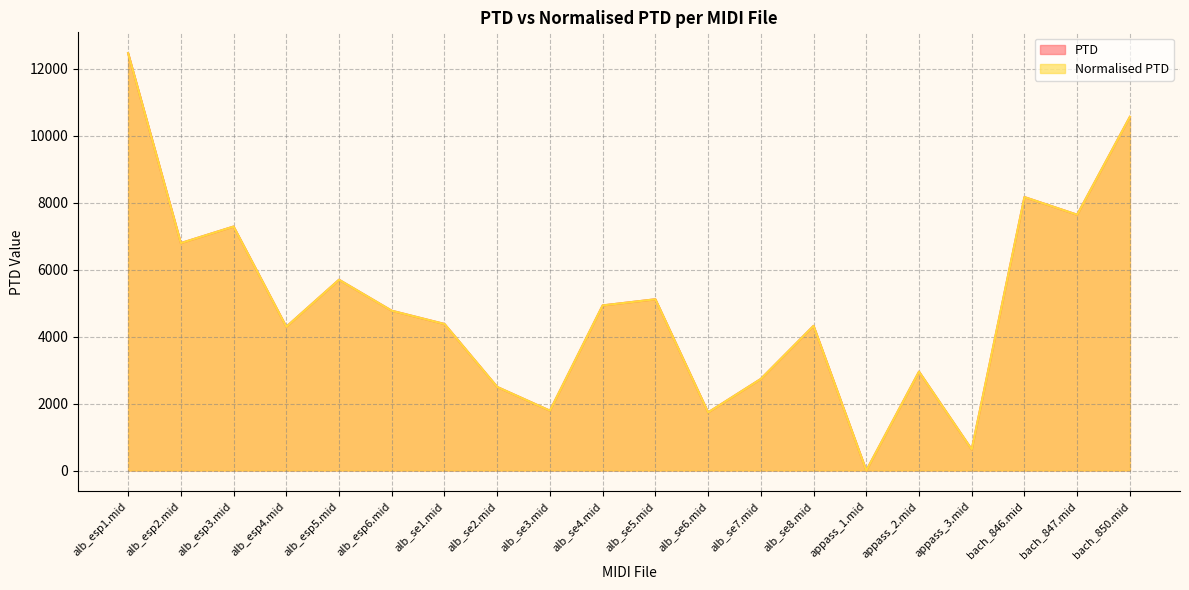

True or false: Normalised PTD and PTD cross at least once.

False